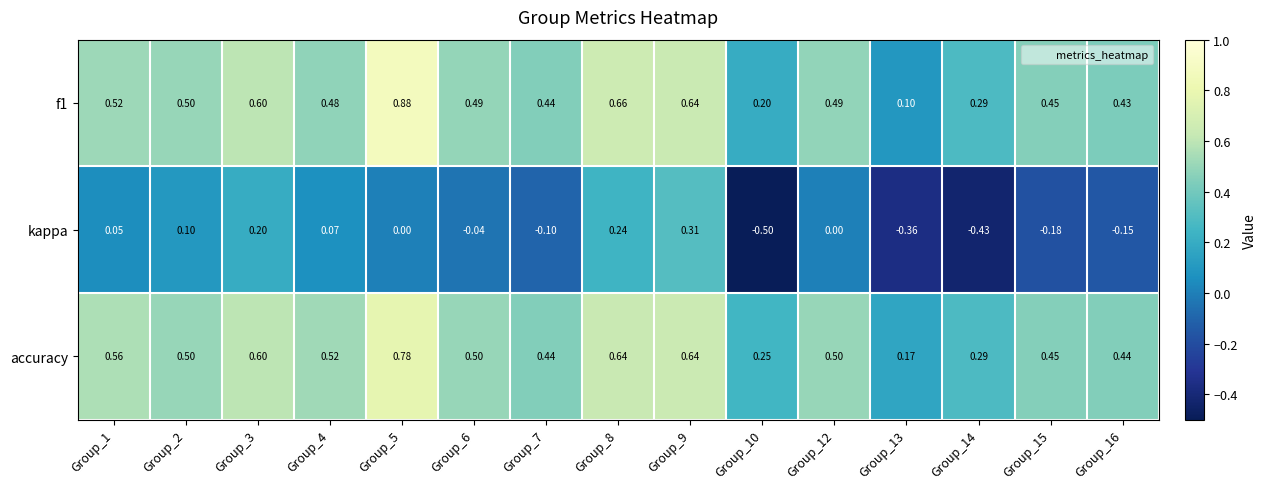

Which series has the widest spread of values?

kappa